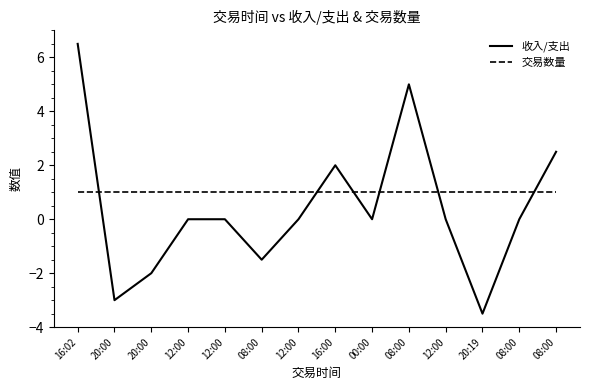

What is the average value of the 收入/支出 series?

0.4